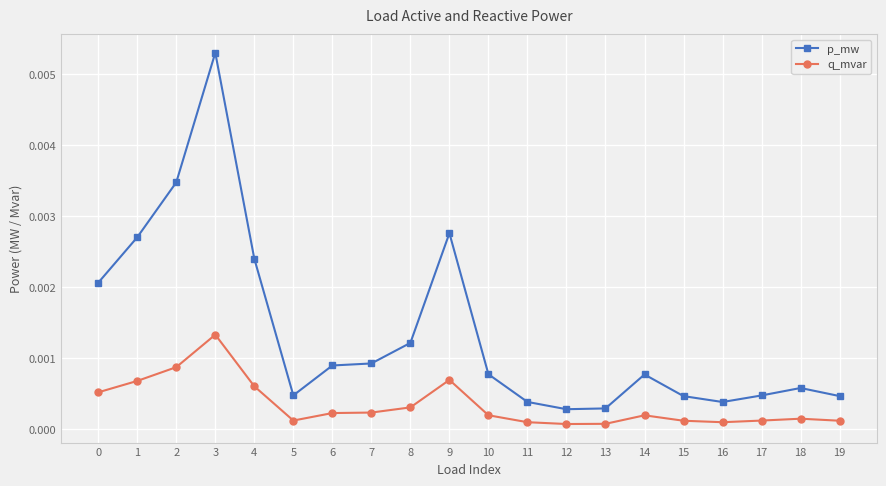

Which series has the largest total across all categories?

p_mw